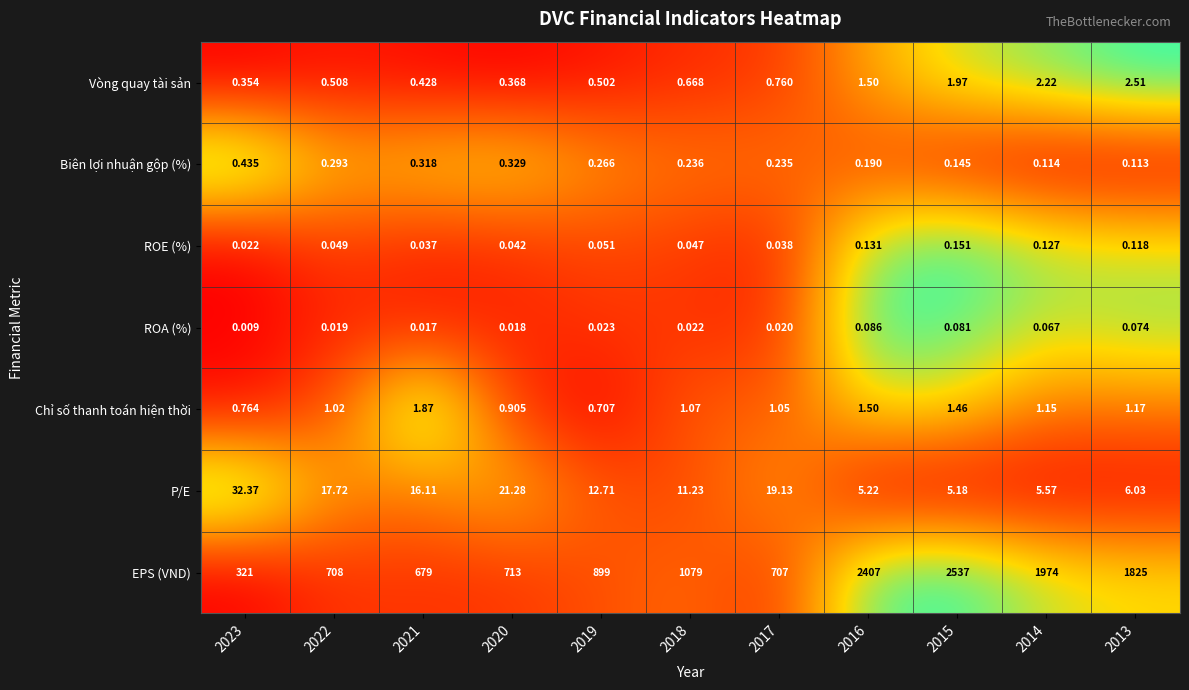

What is the total value across all series at 2015?

2546.0